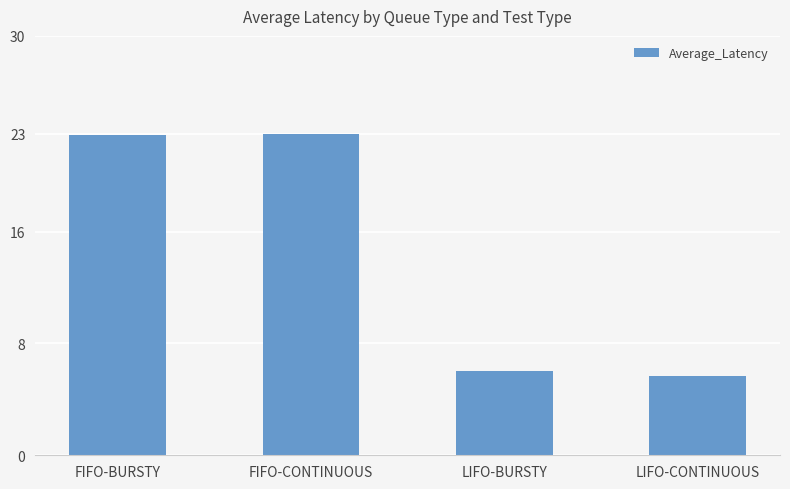

What is the minimum value shown in the chart?

5.7